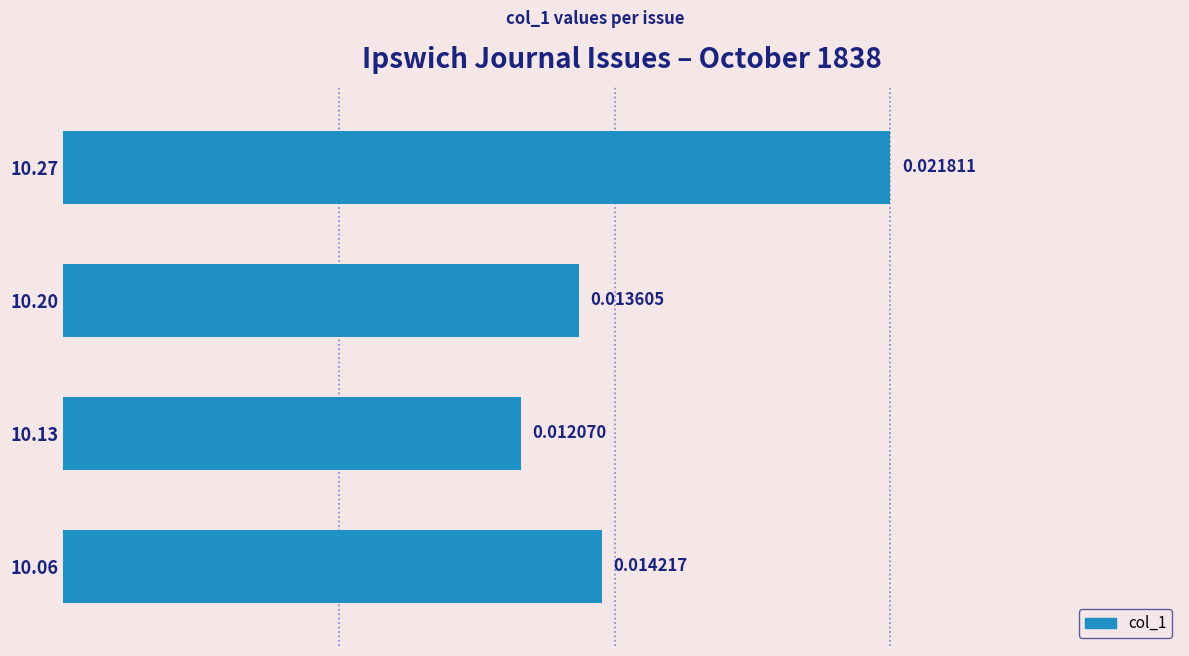

How many values are between 0 and 1?

4